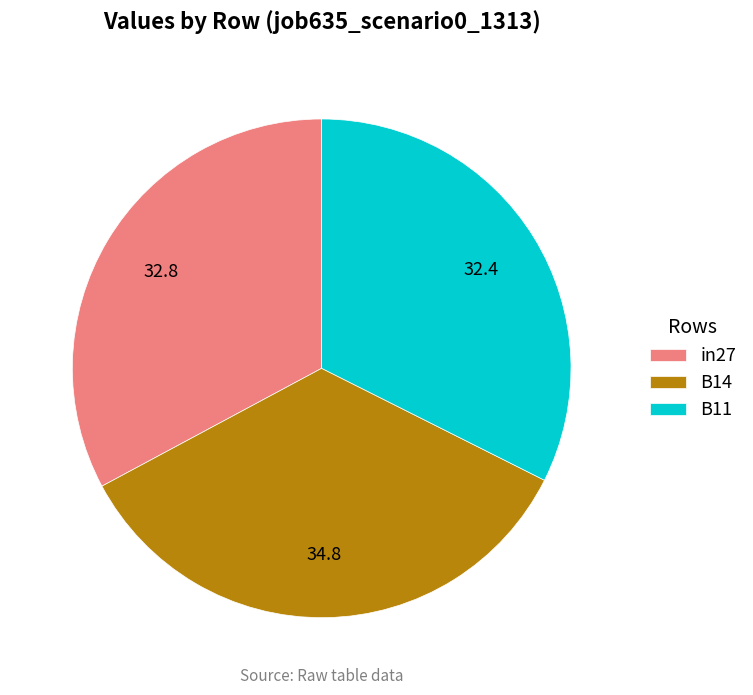

What is the largest slice in the pie chart?

B14